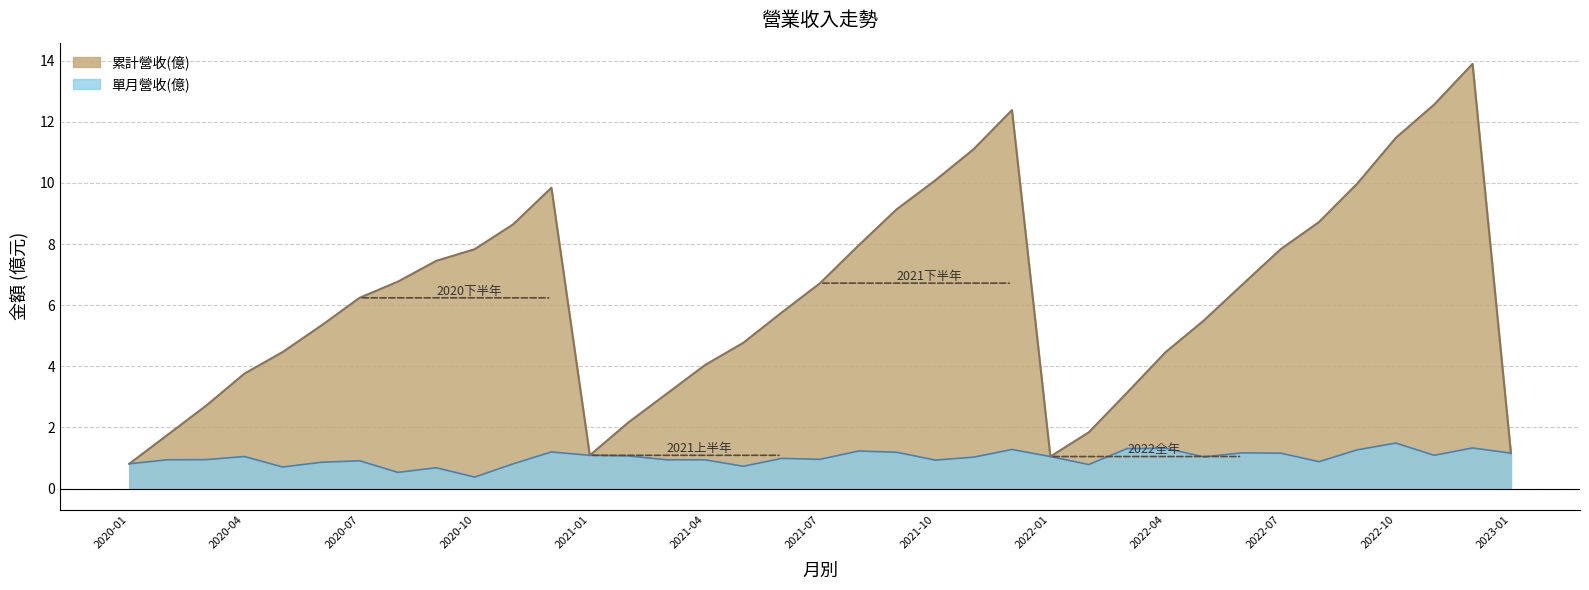

Rank the series at 2020-03 from highest to lowest value.

累計營收(億), 單月營收(億)